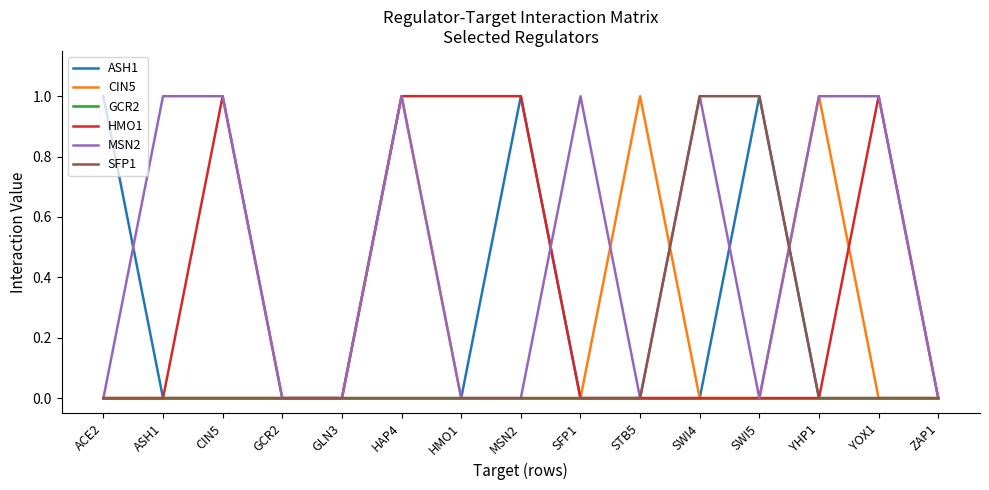

At which category is the sum across all series the highest?

HAP4